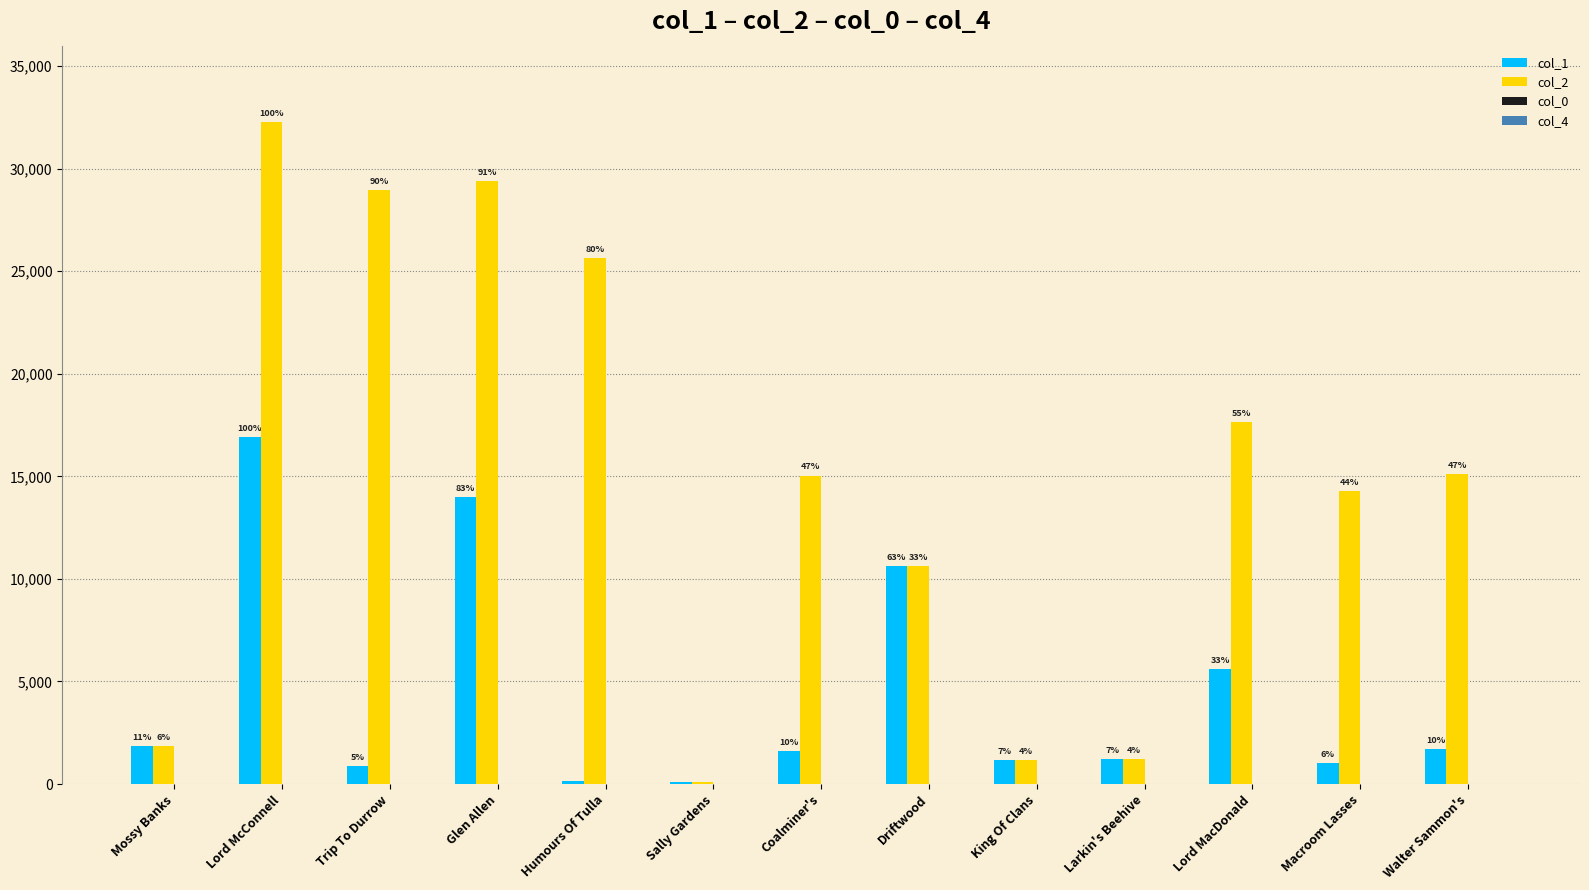

The col_2 series shows 8064.9 at Walter Sammon's. True or false?

False